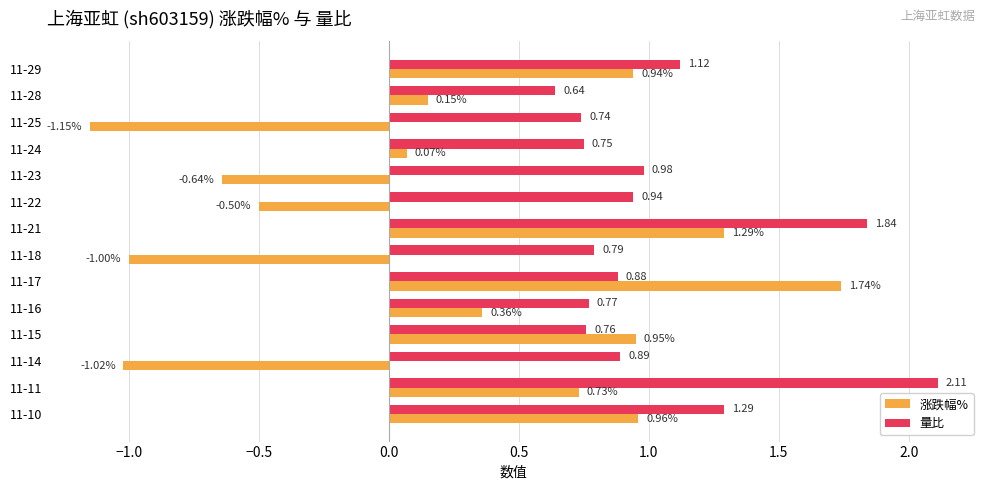

What is the difference between the maximum and minimum values in the 量比 series?

1.5